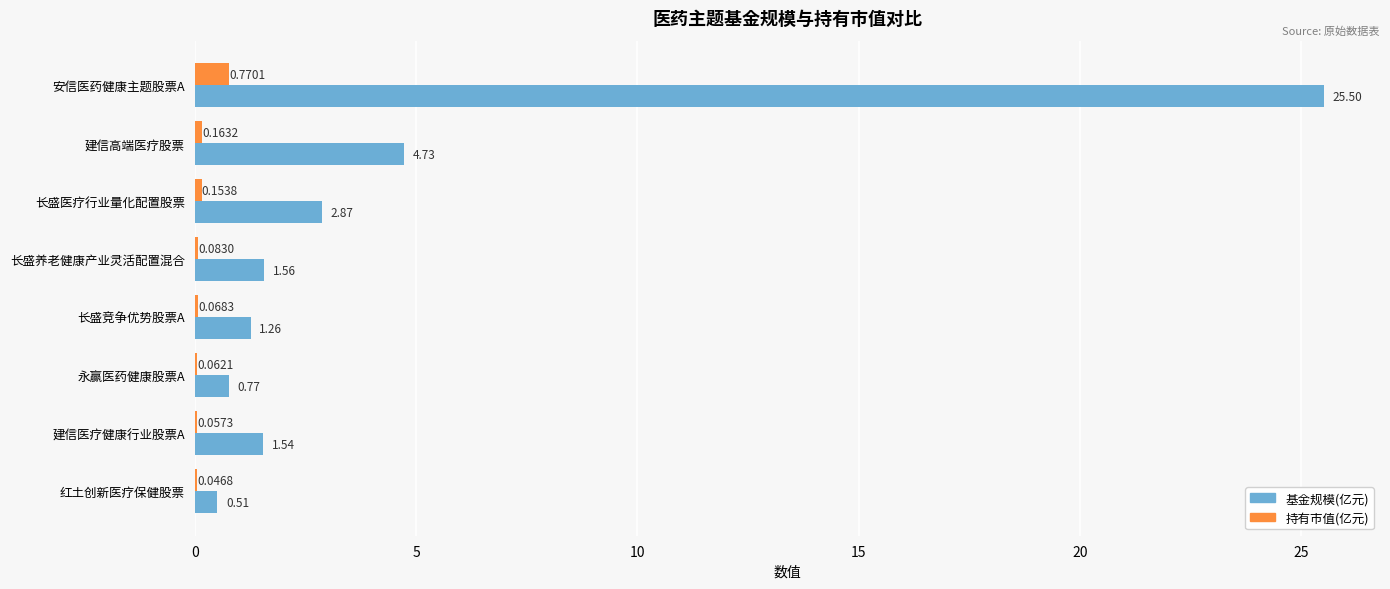

Which series changed the most between 安信医药健康主题股票A and 长盛医疗行业量化配置股票?

基金规模(亿元)